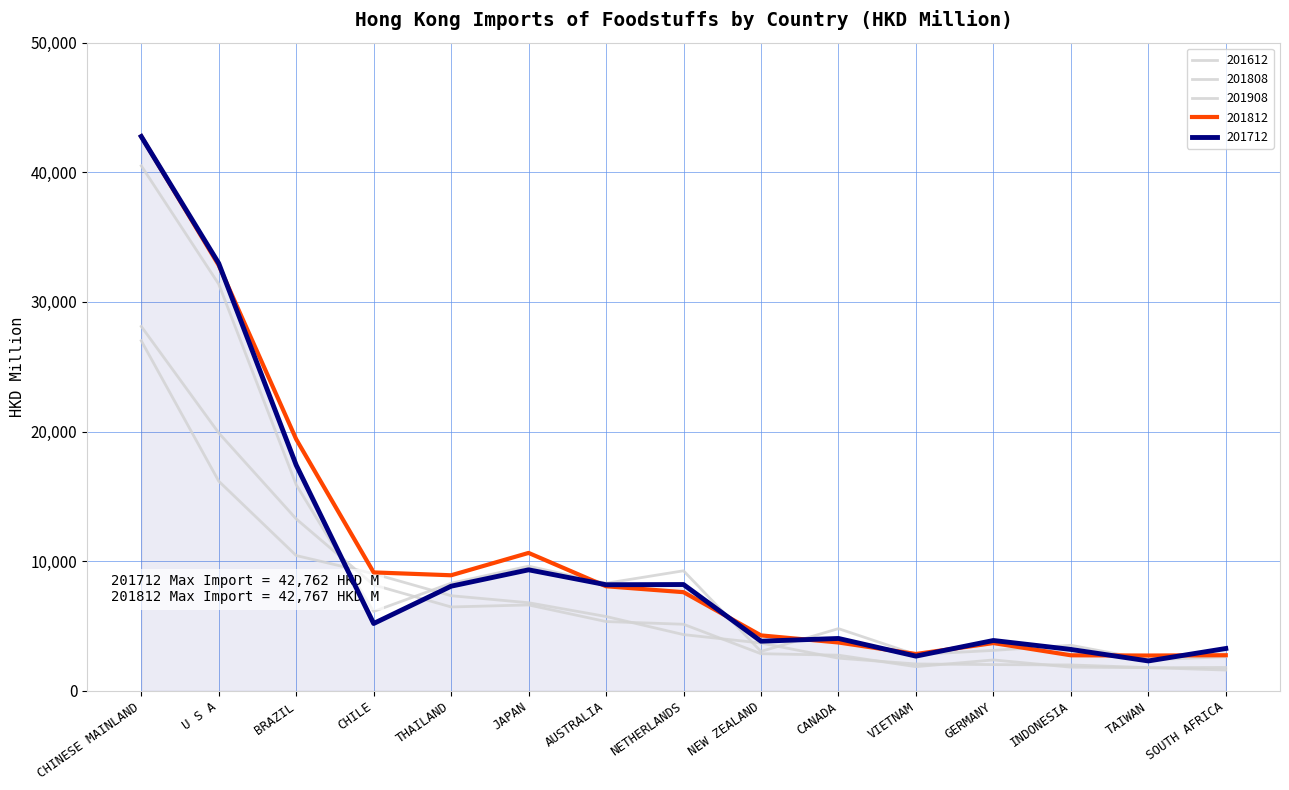

How many categories are shown in the chart?

15